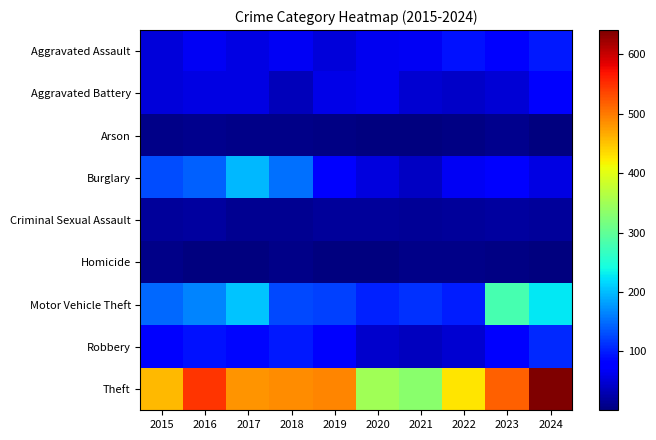

Rank the series by their maximum value, from lowest to highest.

Homicide, Arson, Criminal Sexual Assault, Aggravated Battery, Aggravated Assault, Robbery, Burglary, Motor Vehicle Theft, Theft